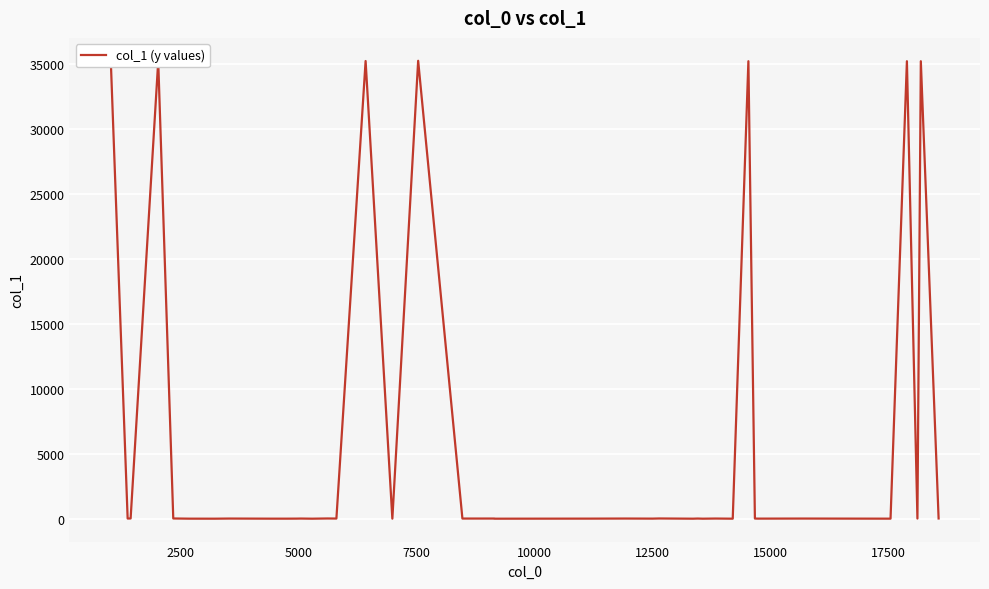

What is the difference between the maximum and minimum values?

35254